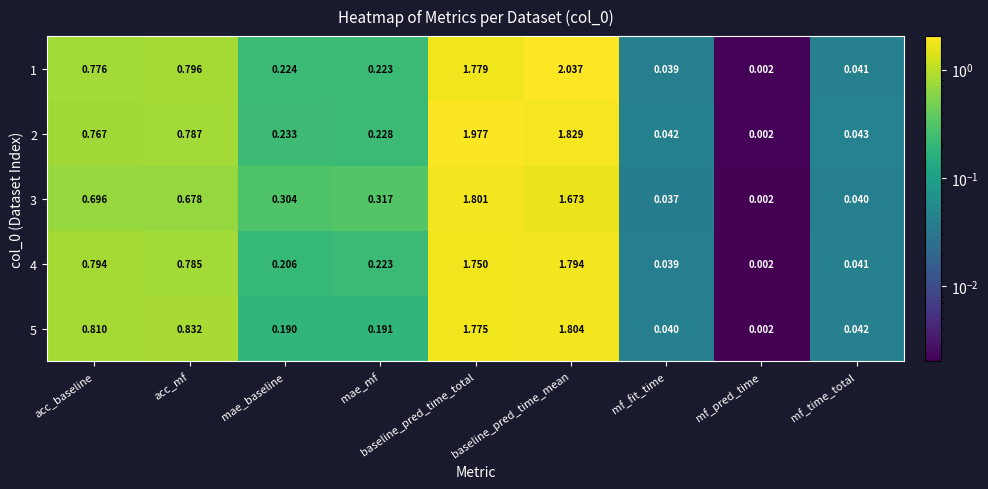

Is the value of 4 at acc_baseline greater than the value of 3 at baseline_pred_time_total?

No